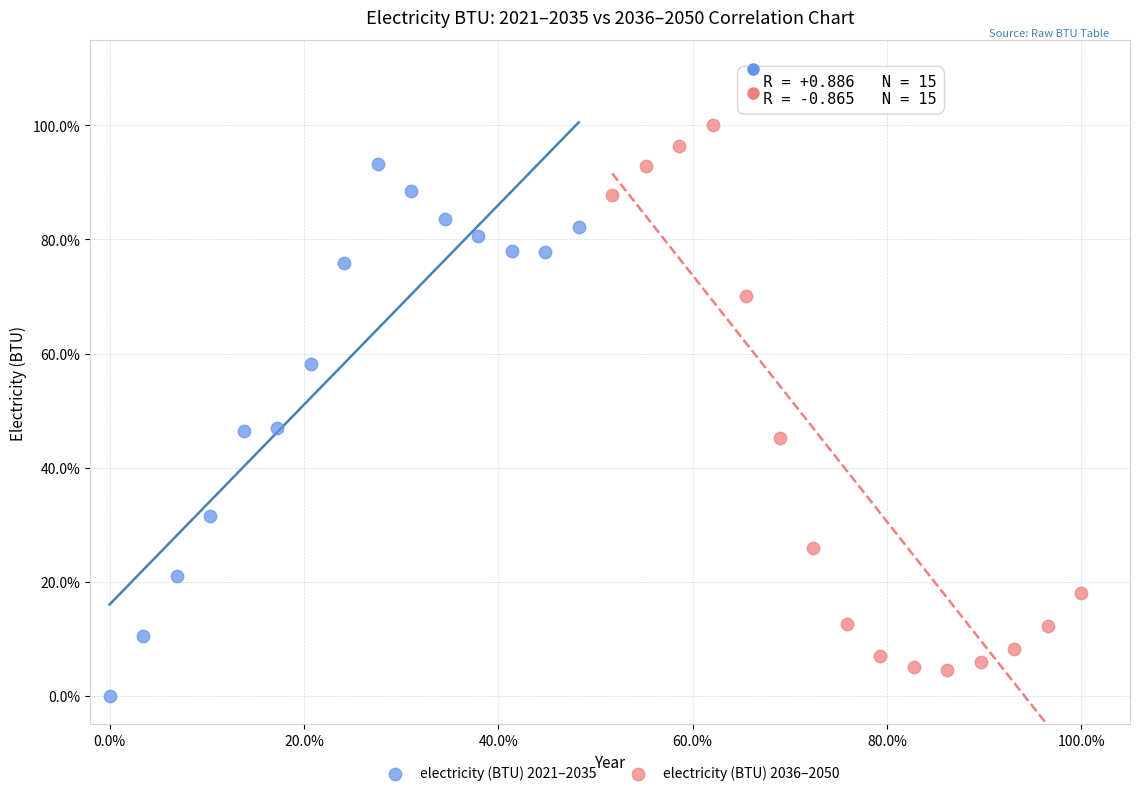

Which series has the largest Y range (max minus min)?

electricity (BTU) 2036–2050